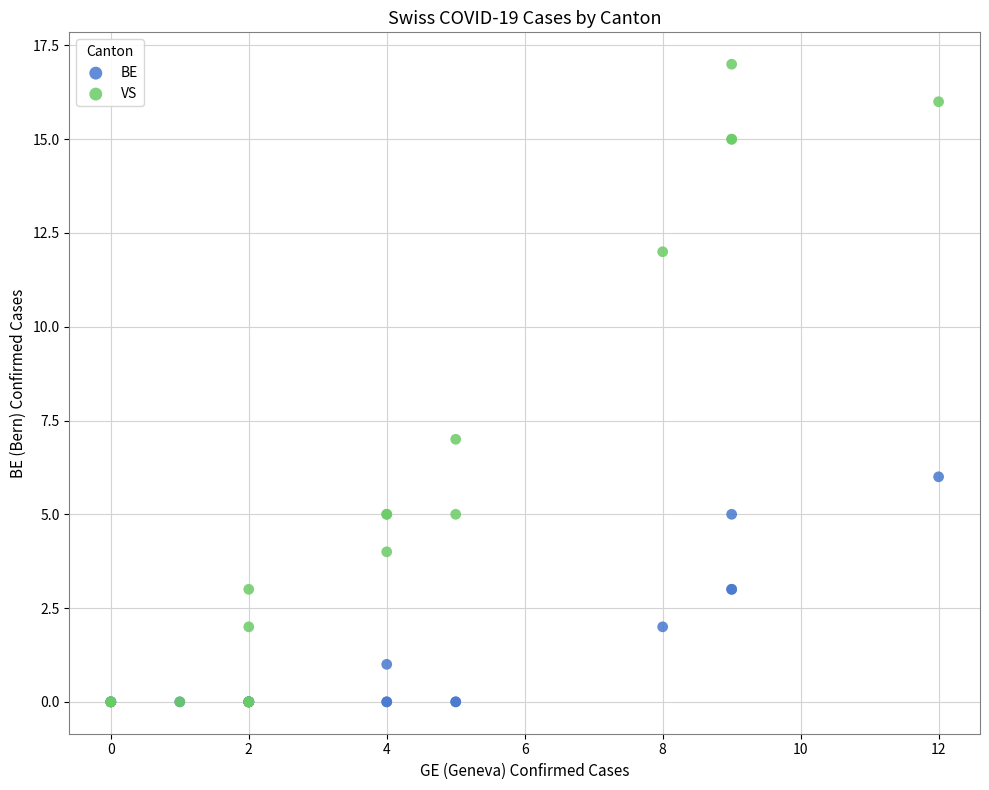

Which series reaches the maximum Y coordinate?

VS